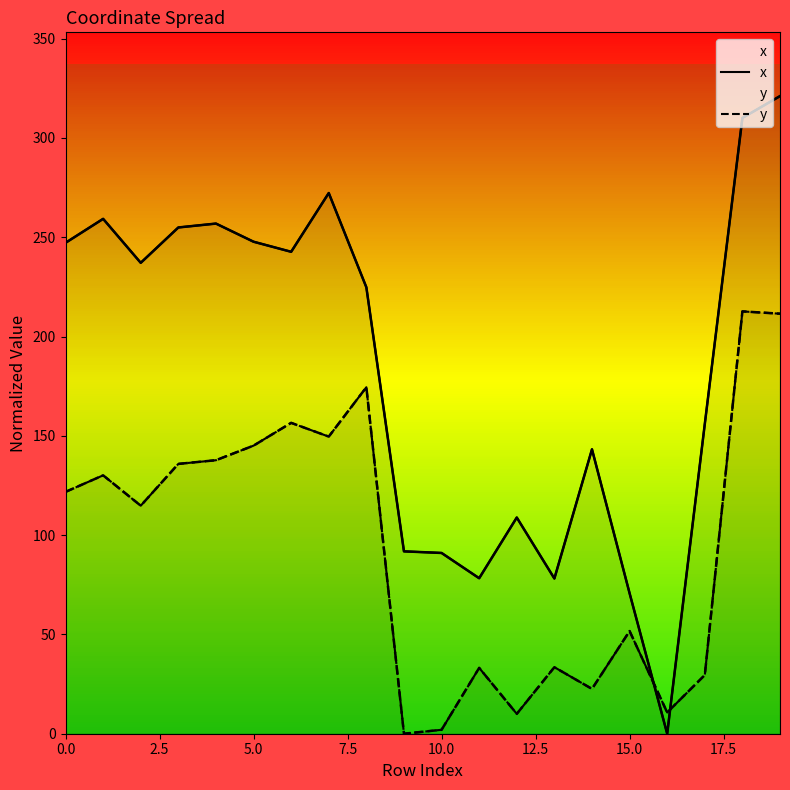

Does the chart display data point markers on the line(s)?

No